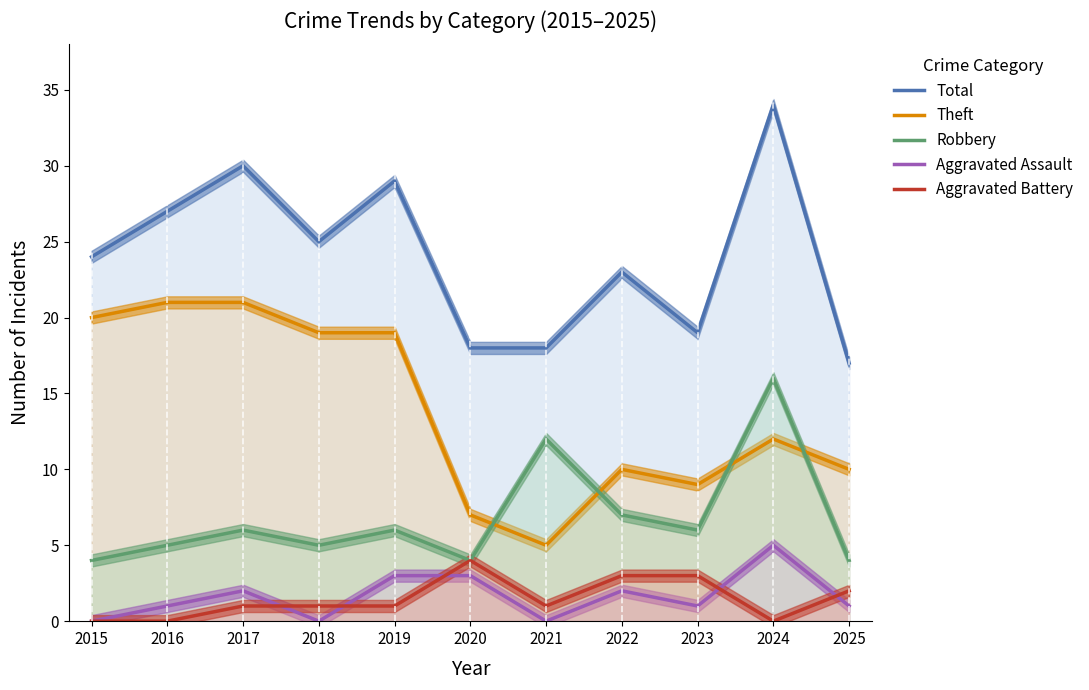

What is the value of the Robbery point at the 8th from the left?

7